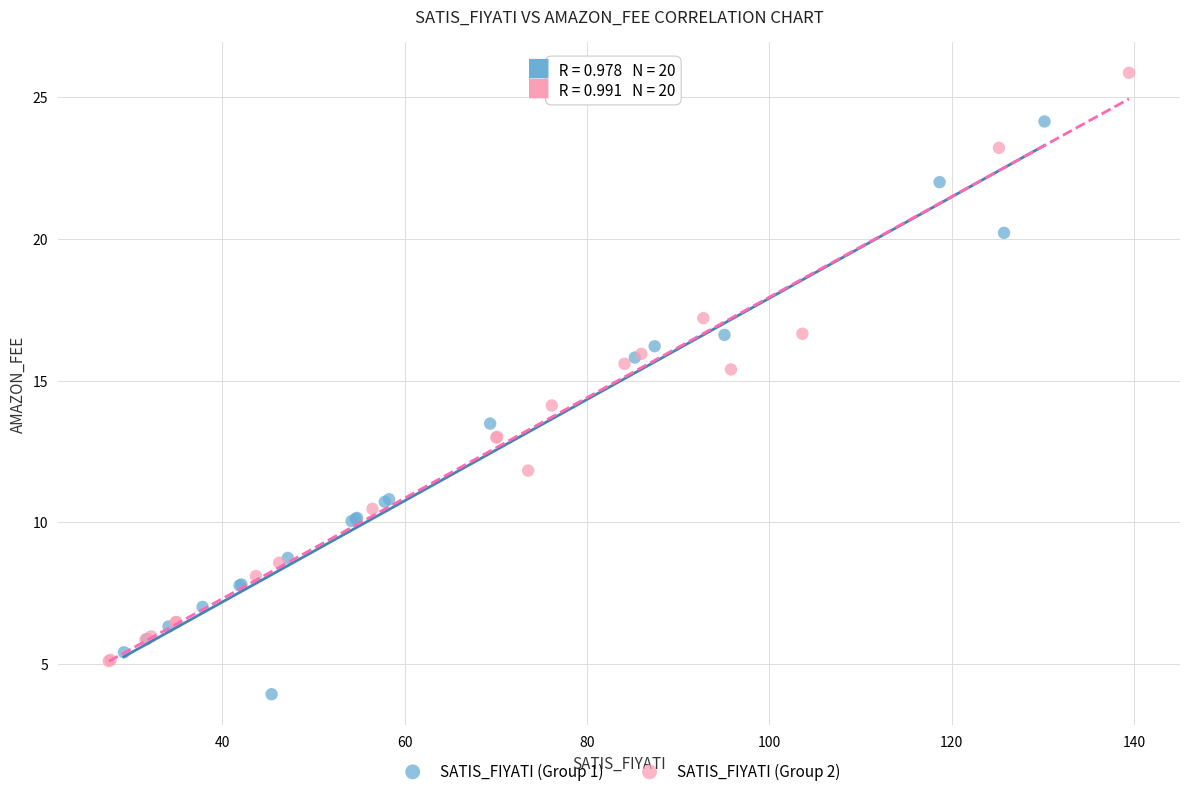

Which series reaches the maximum Y coordinate?

SATIS_FIYATI (Group 2)